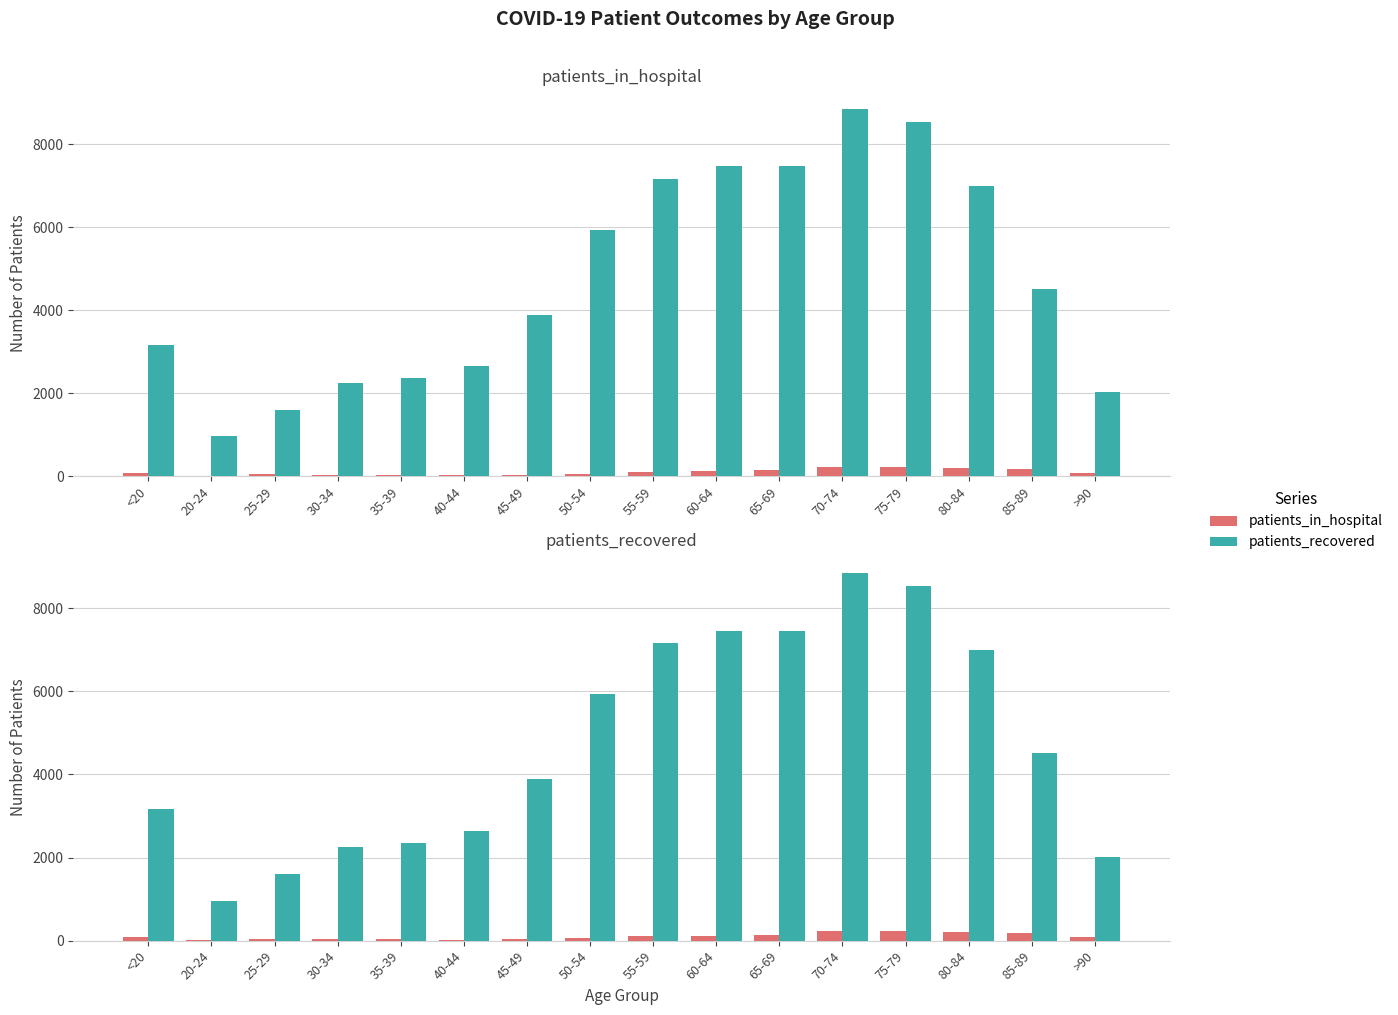

Which series has the largest range (max minus min)?

patients_recovered